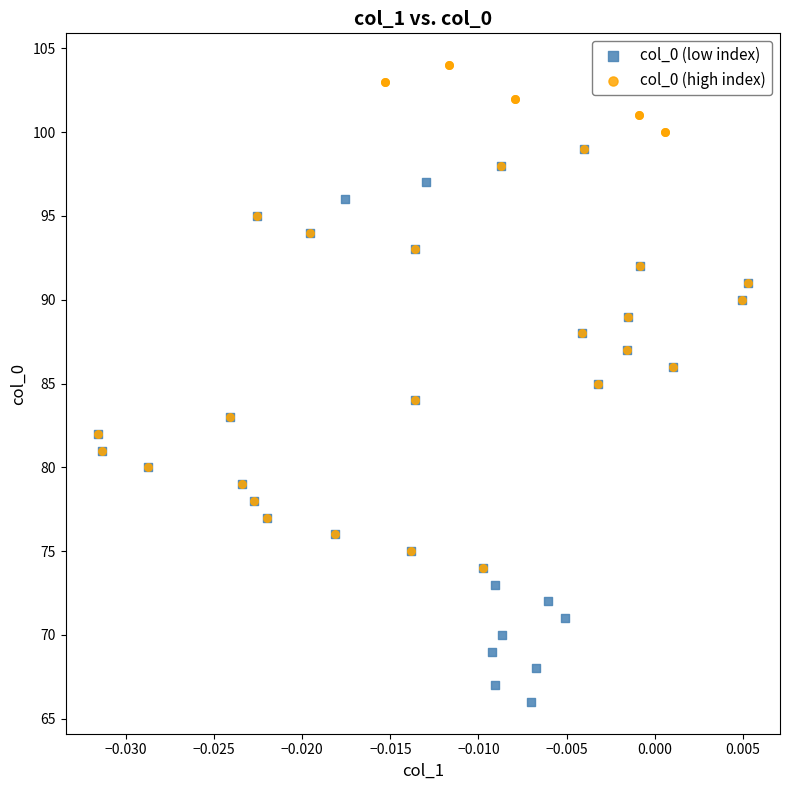

Which series reaches the maximum Y coordinate?

col_0 (high index)